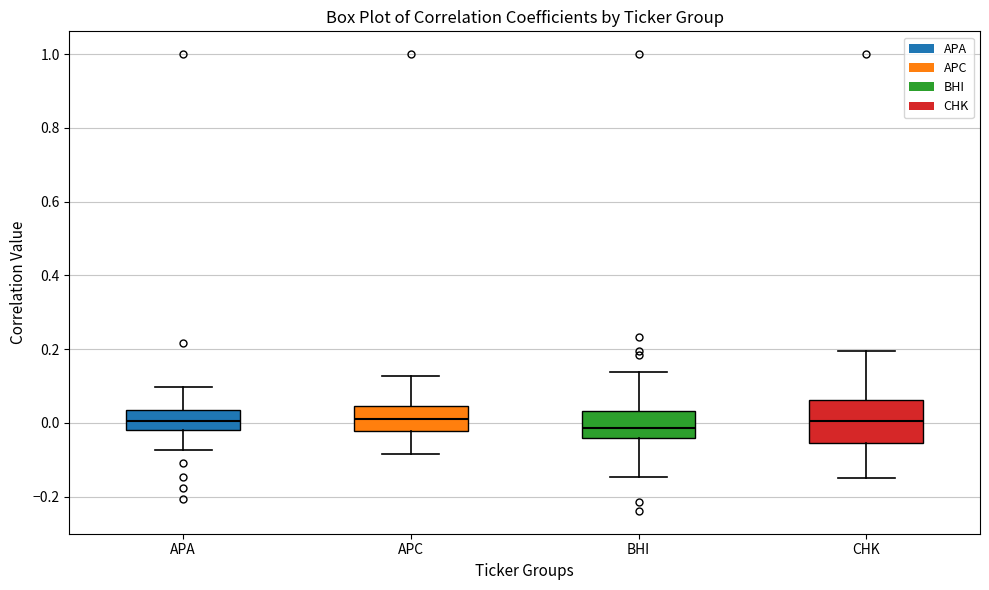

Reading left to right, transcribe this box plot: for each box, give where its median line is, the range the box spans, and where its two whiskers end, as read against the y-axis. The values are not printed on the chart, so give them approximately, as read against the axis.

APA: median 0.00, box -0.02 to 0.04, whiskers -0.08 to 0.10
APC: median 0.00, box -0.02 to 0.04, whiskers -0.08 to 0.12
BHI: median -0.02, box -0.04 to 0.04, whiskers -0.14 to 0.14
CHK: median 0.00, box -0.06 to 0.06, whiskers -0.14 to 0.20